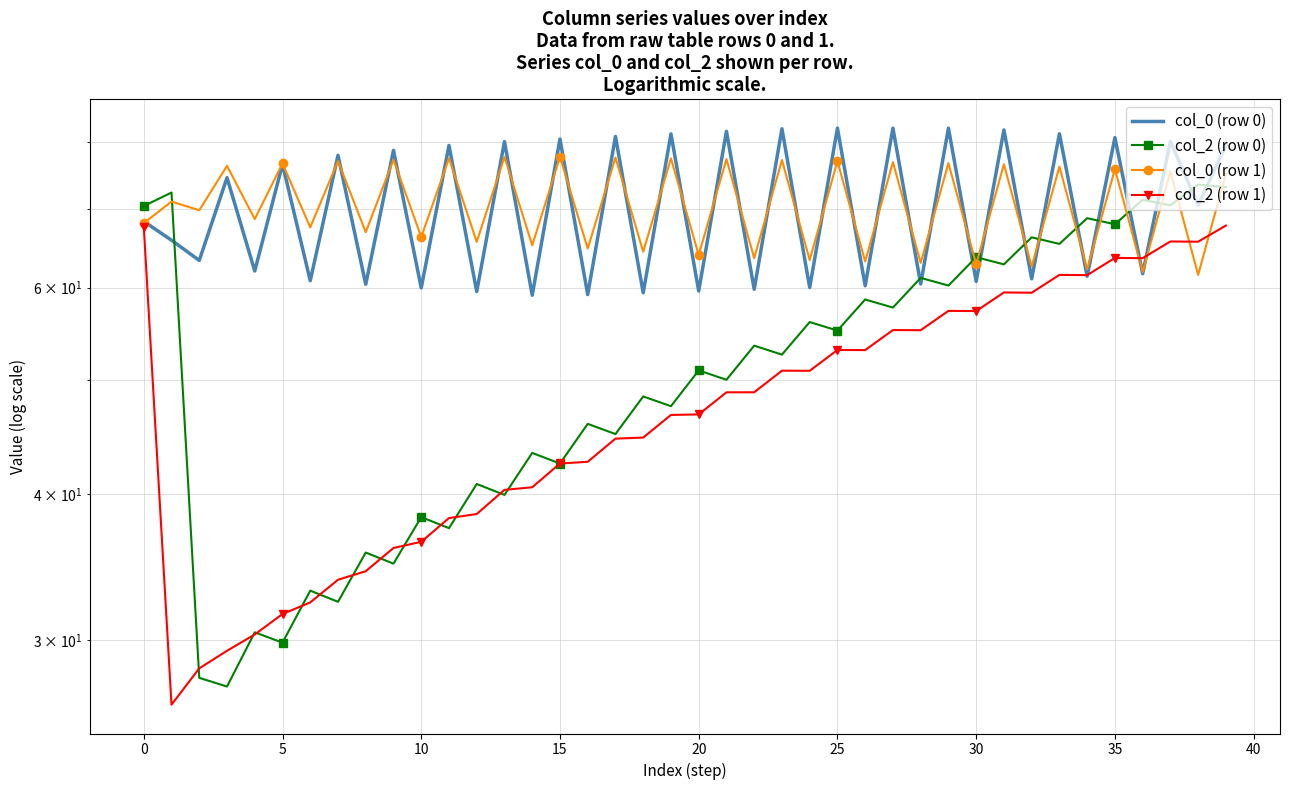

What is the maximum value shown in the chart?

82.1